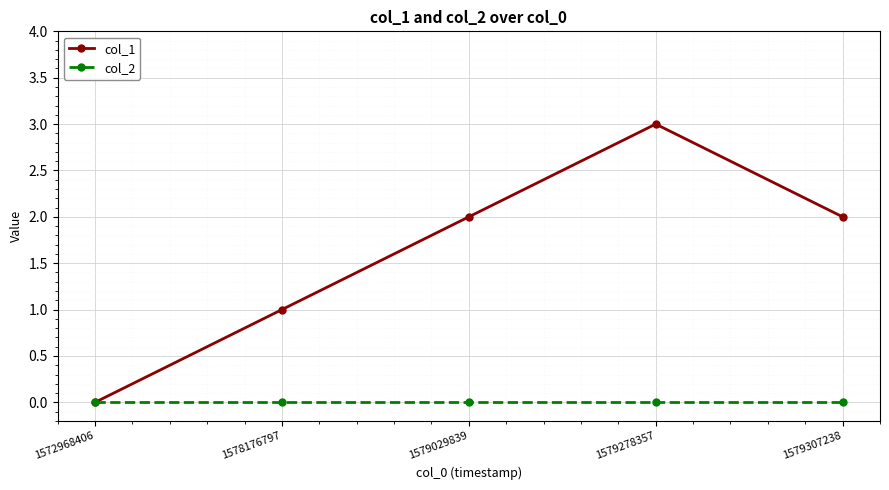

Is it true that col_1 equals 0 at 1572968406?

True